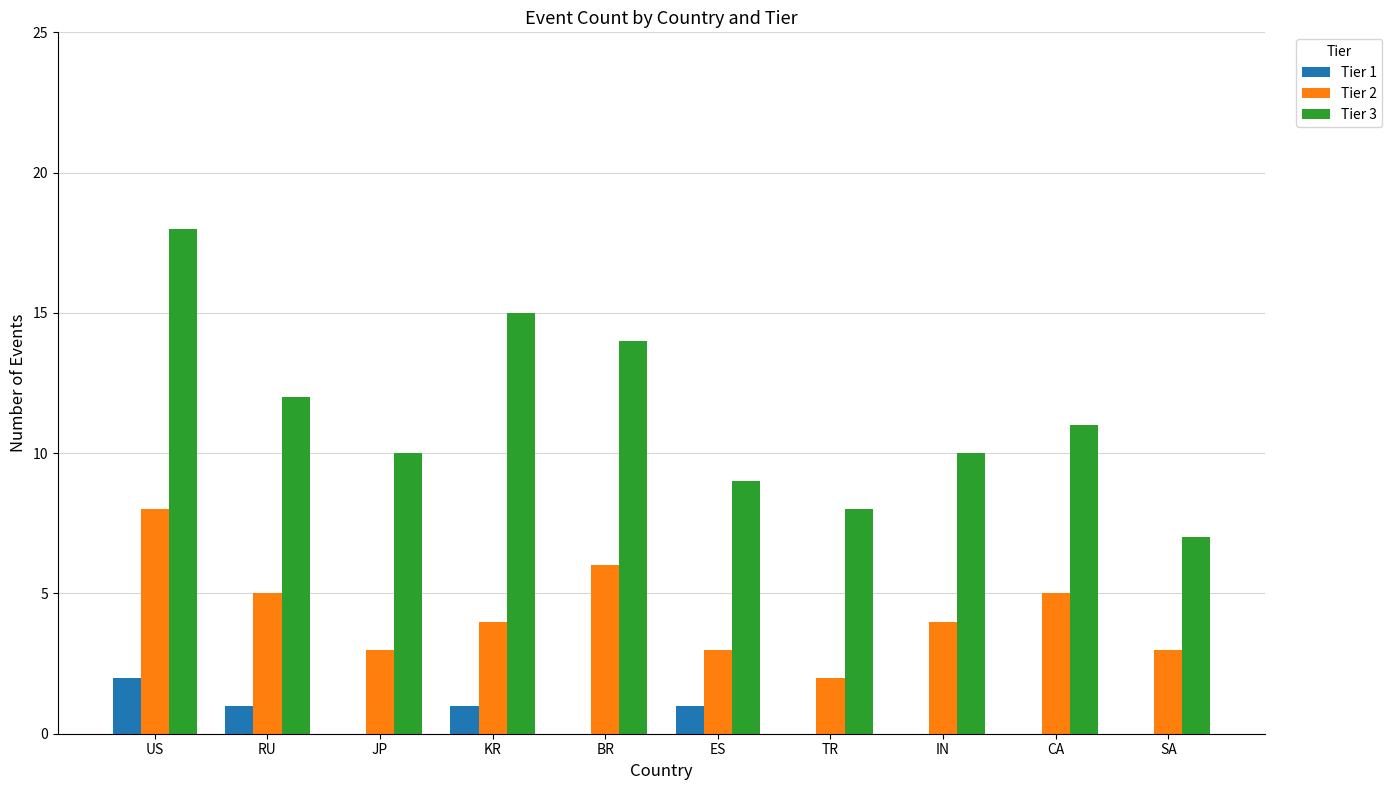

What is the difference between the Tier 3 values at RU and TR?

4